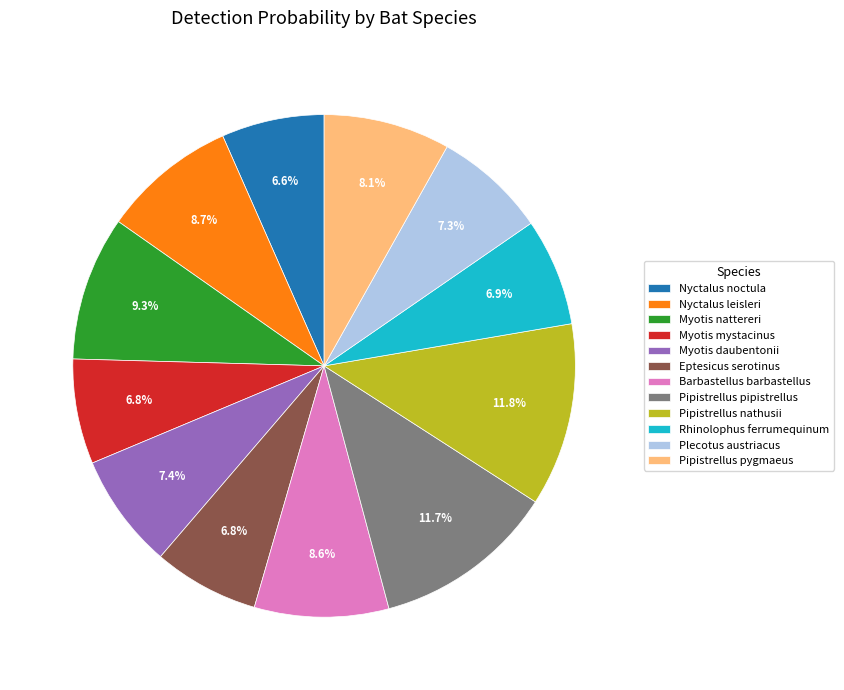

Between Pipistrellus pygmaeus and Pipistrellus pipistrellus, which is larger?

Pipistrellus pipistrellus